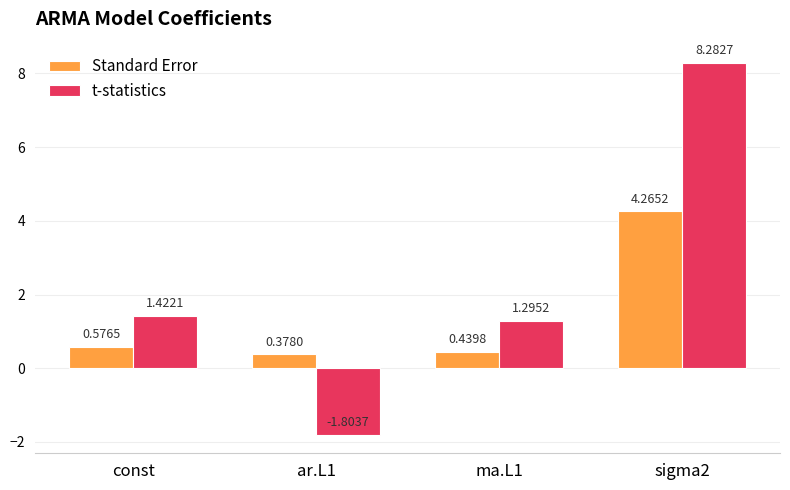

What is the spread (max minus min) of values at sigma2?

4.0